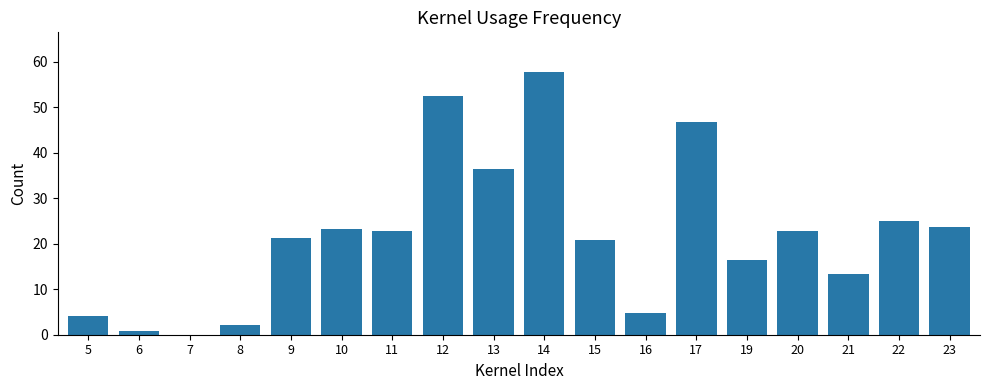

What is the sum of all values?

394.5